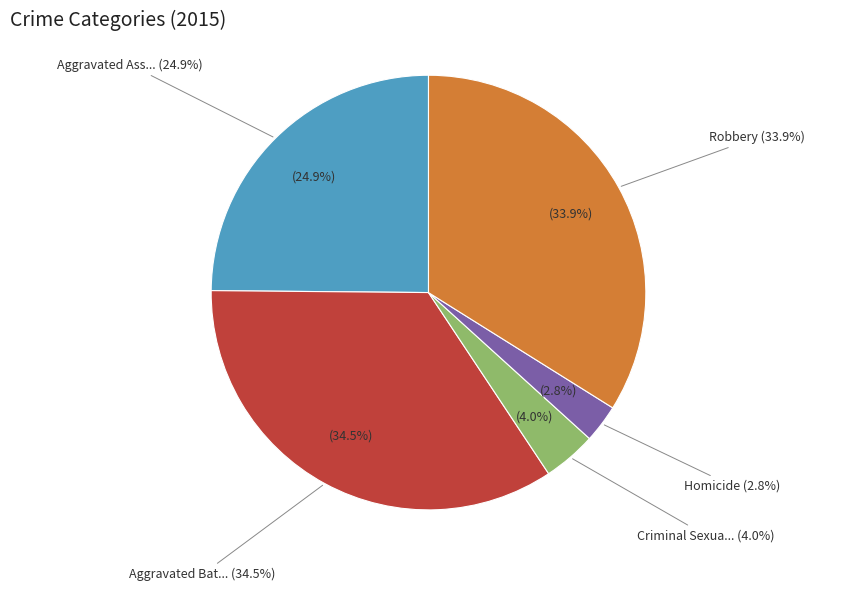

To the nearest percent, what is the average slice percentage?

20%